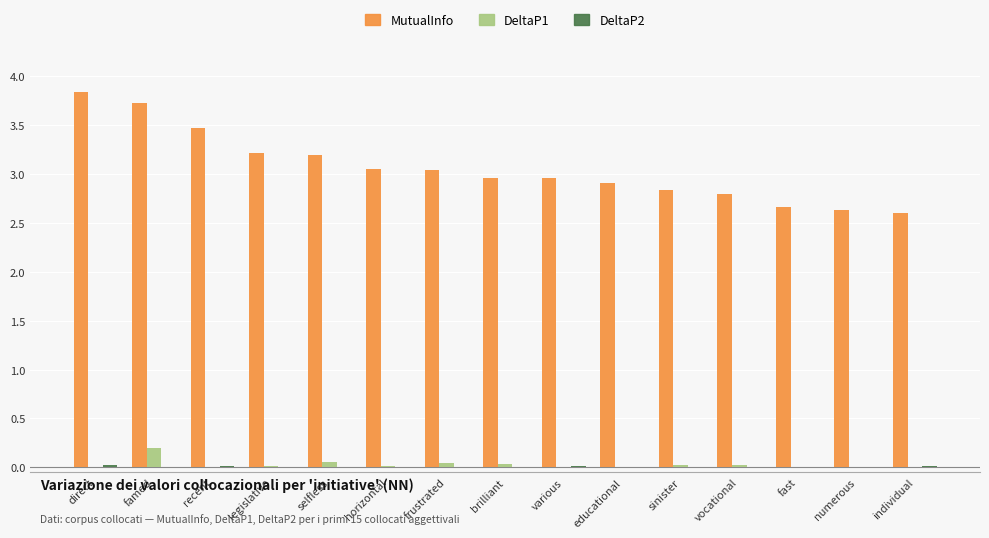

Which series has the widest spread of values?

MutualInfo